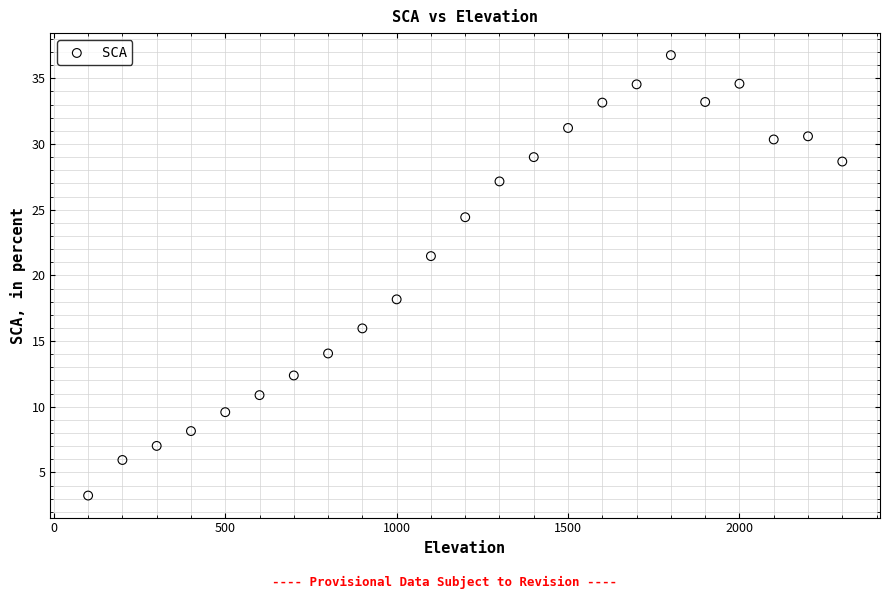

What is the range of Y values (max minus min)?

33.5